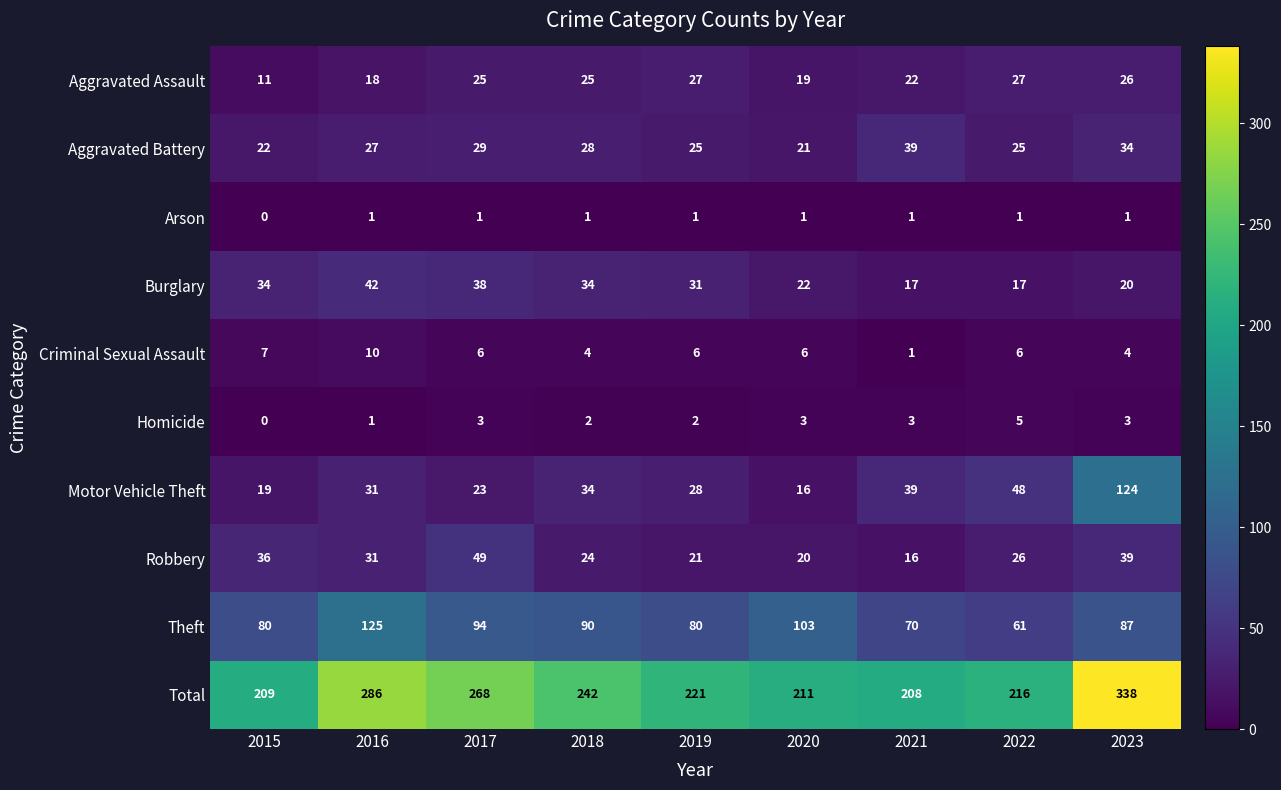

Is it true that Theft equals 80 at 2019?

True